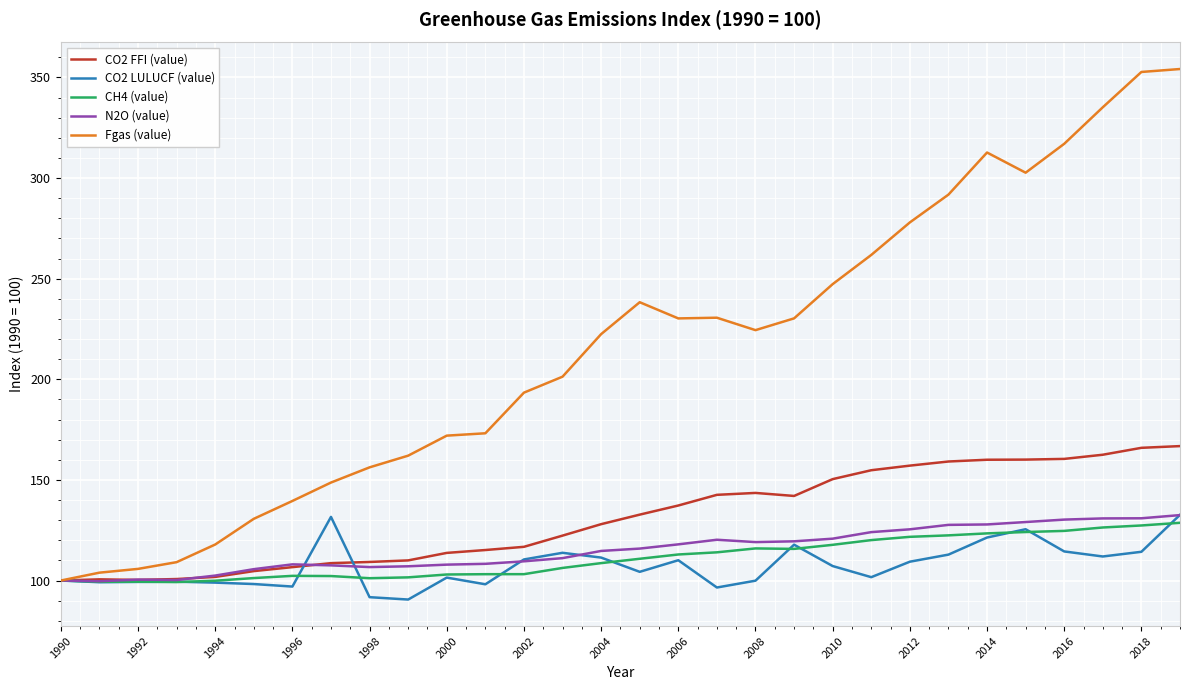

What is the maximum value for CO2 LULUCF (value)?

132.7